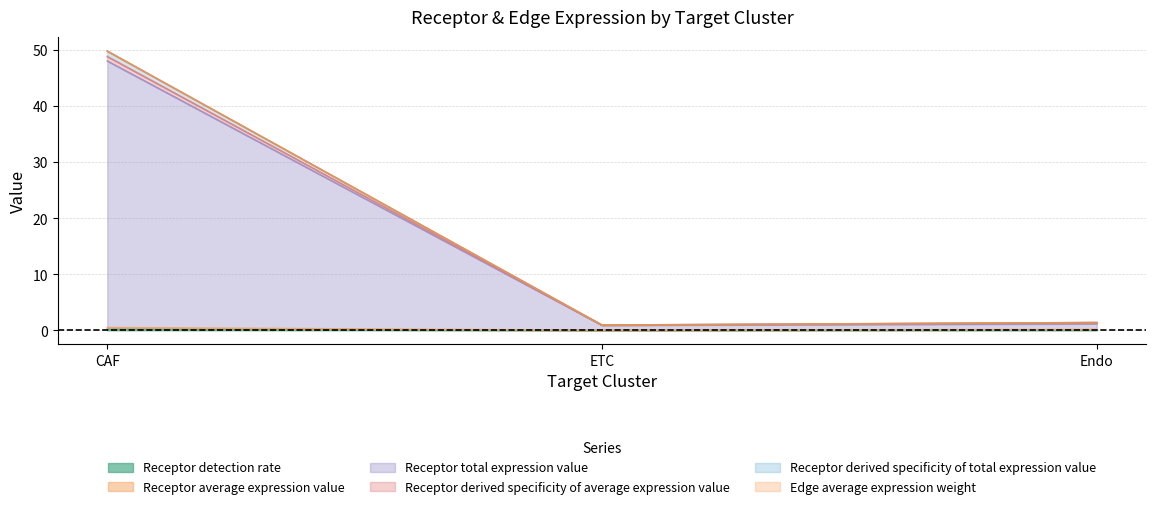

How many lines are shown in the chart?

6